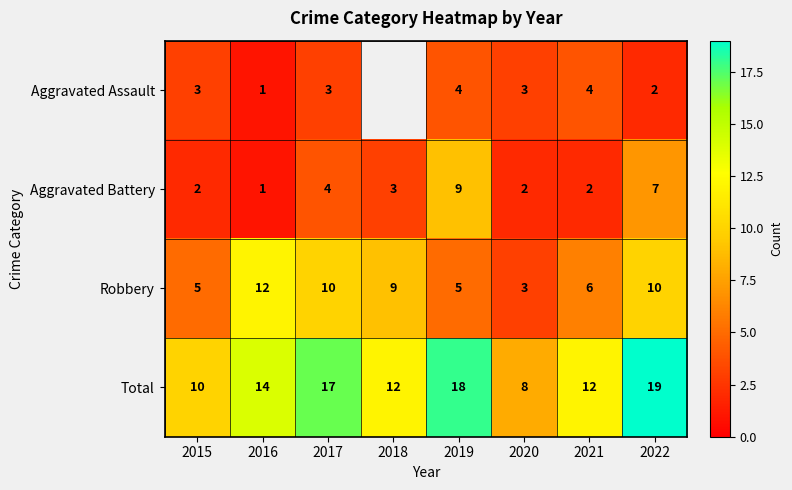

Where is Aggravated Battery nearest to the value 5?

2017